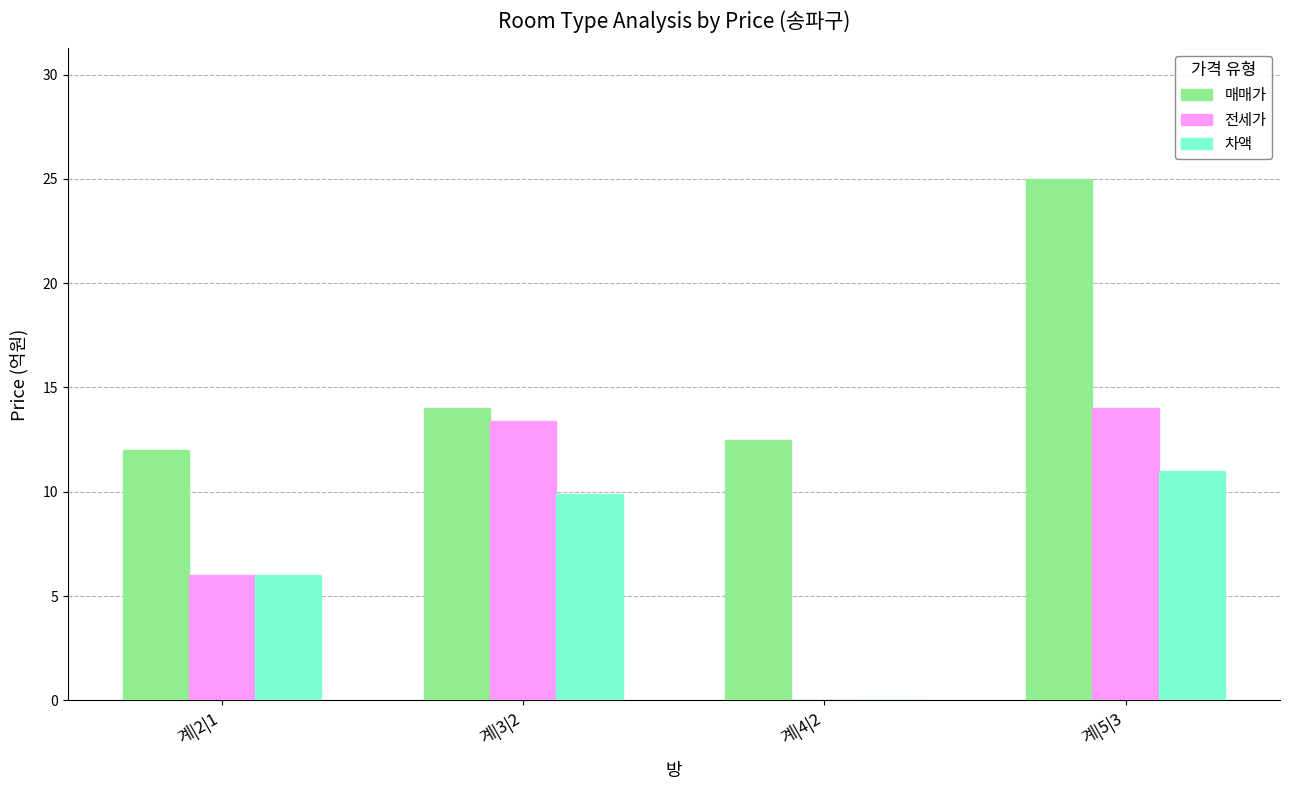

The 전세가 series shows 13.4 at 계|3|2. True or false?

True